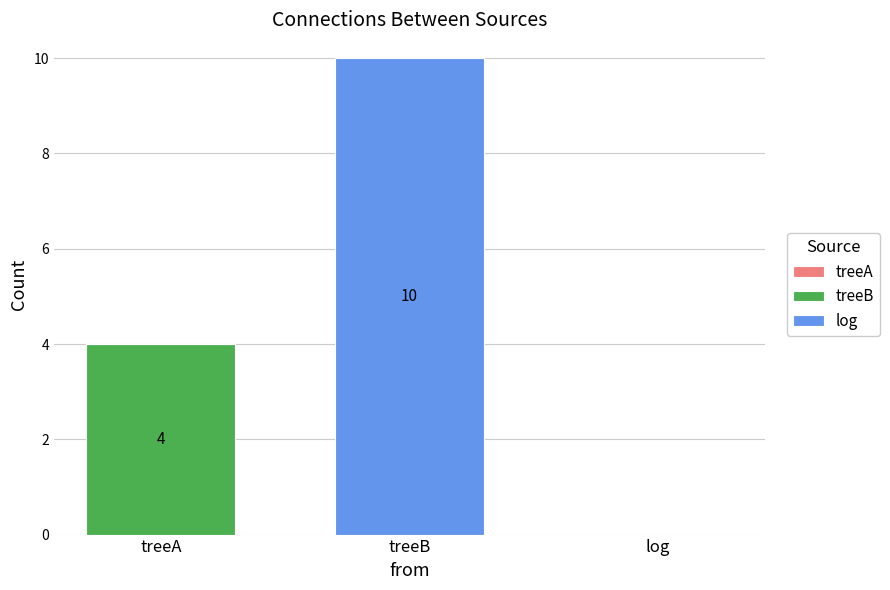

Reading left to right, transcribe the values for treeB.

treeA=4	treeB=0	log=0